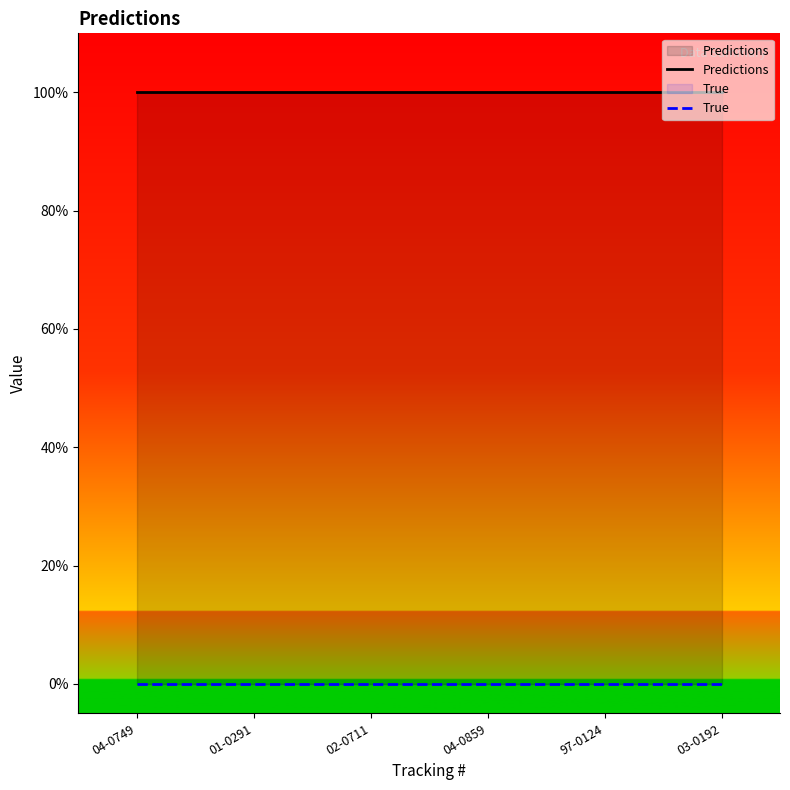

True or false: Predictions and True intersect in this chart.

False